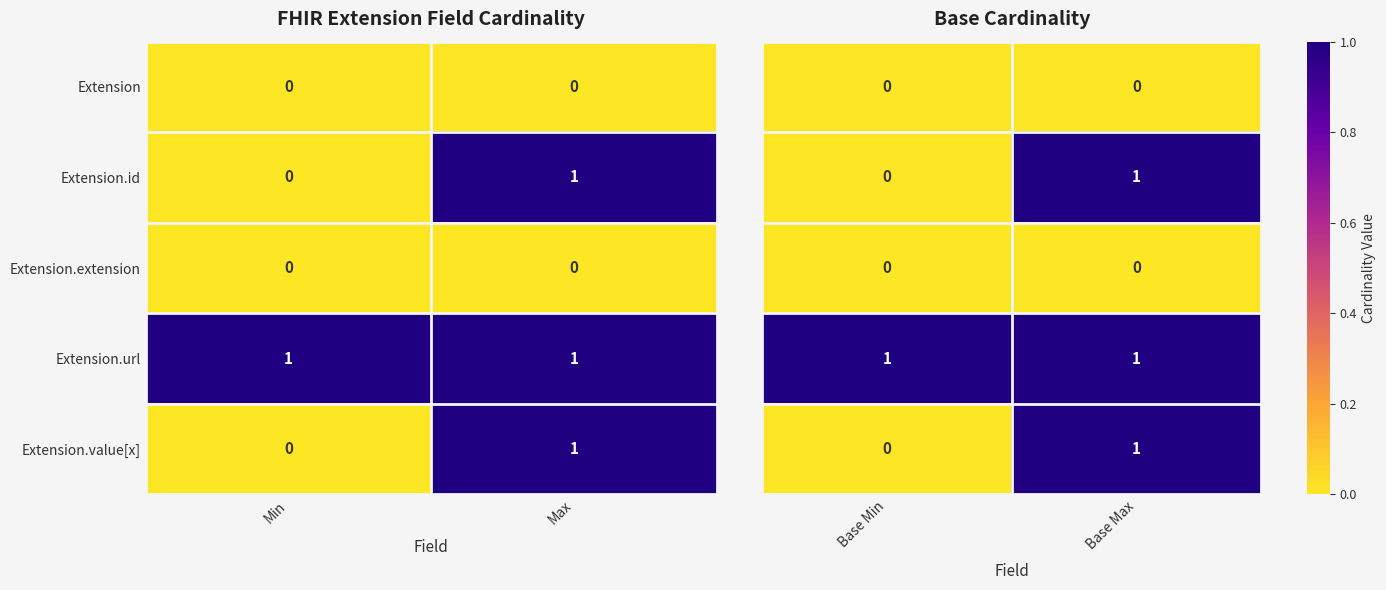

The Extension.value[x] series shows -1 at Min. True or false?

False